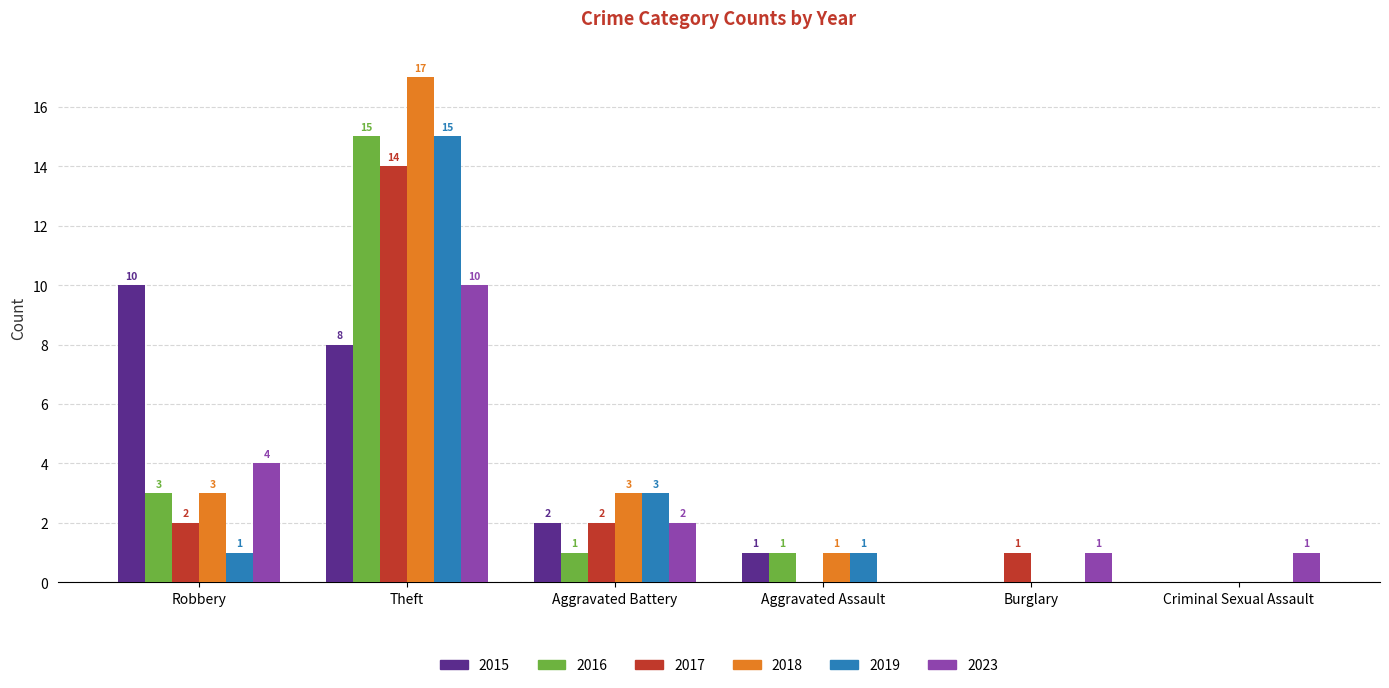

Is it true that 2017 equals 0 at Aggravated Assault?

True